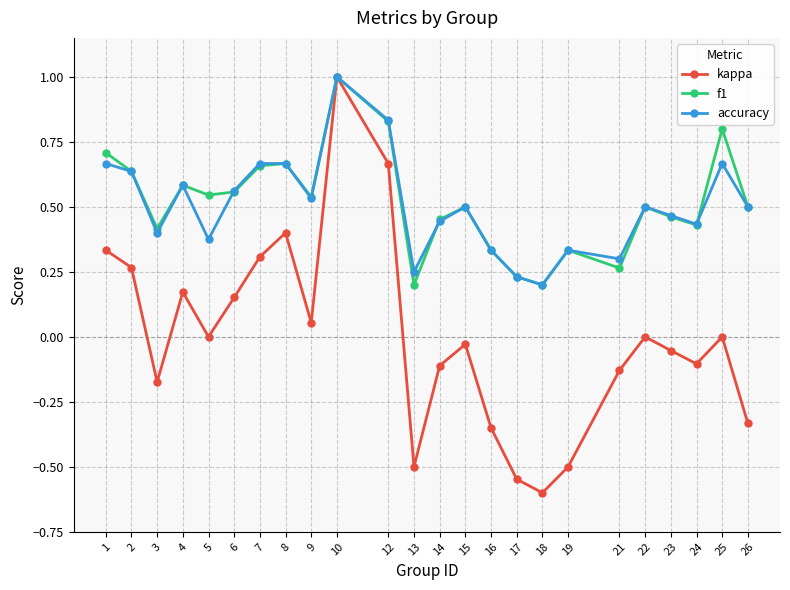

What is the highest value of the accuracy series?

1.0